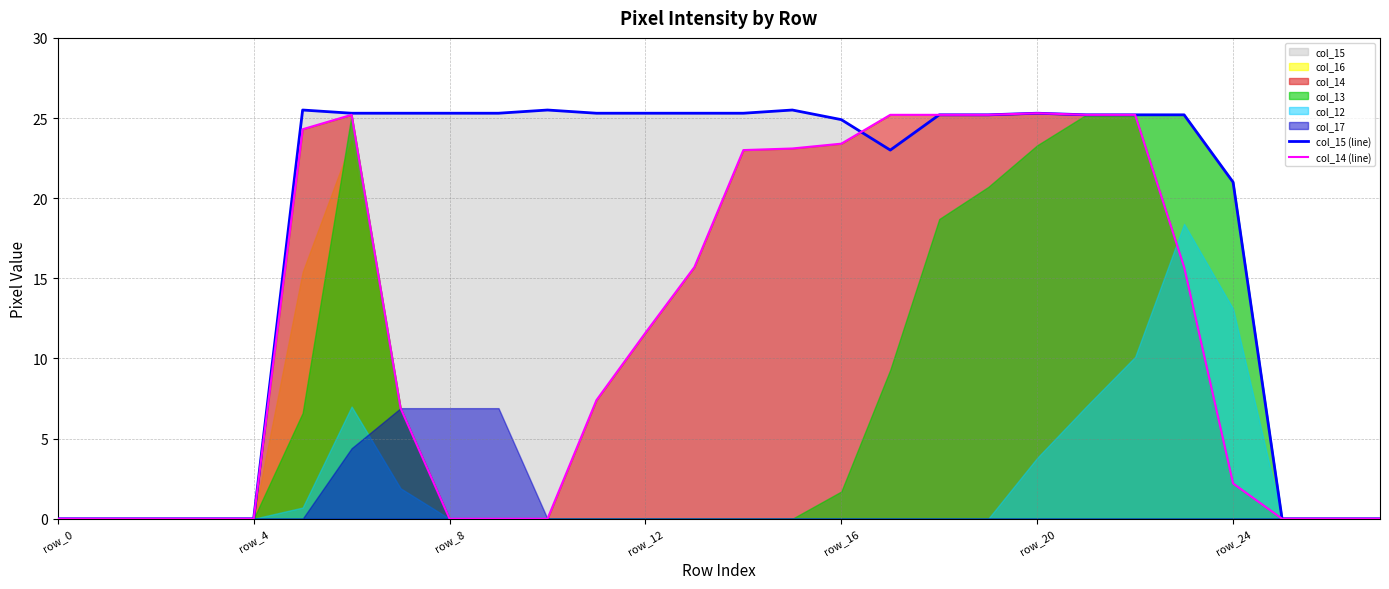

Where is col_15 (line) nearest to the value 12?

row_24